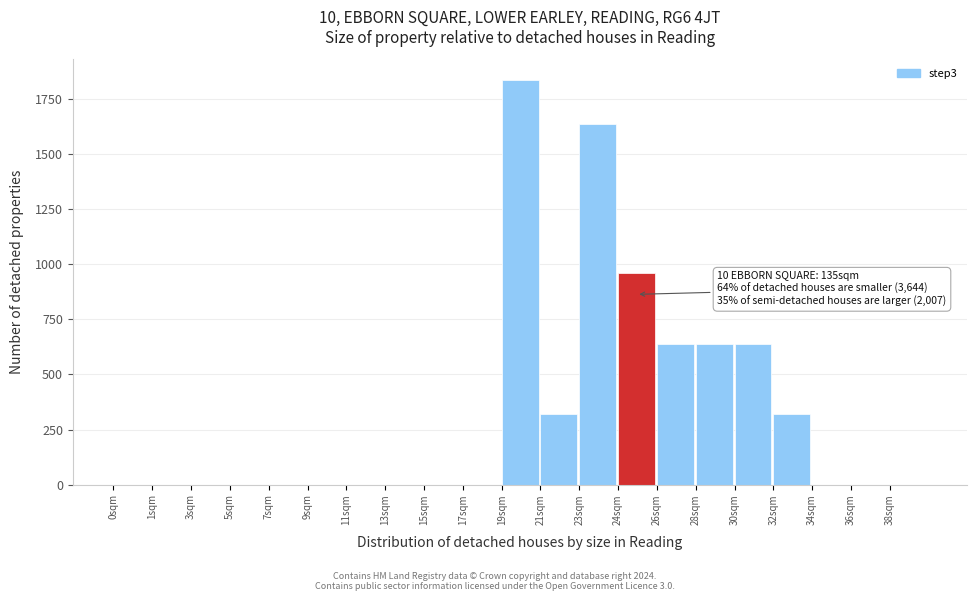

Reading left to right, list all the values displayed in this chart.

0sqm=0	1sqm=0	3sqm=0	5sqm=0	7sqm=0	9sqm=0	11sqm=0	13sqm=0	15sqm=0	17sqm=0	19sqm=1840	21sqm=320	23sqm=1640	24sqm=960	26sqm=640	28sqm=640	30sqm=640	32sqm=320	34sqm=0	36sqm=0	38sqm=0